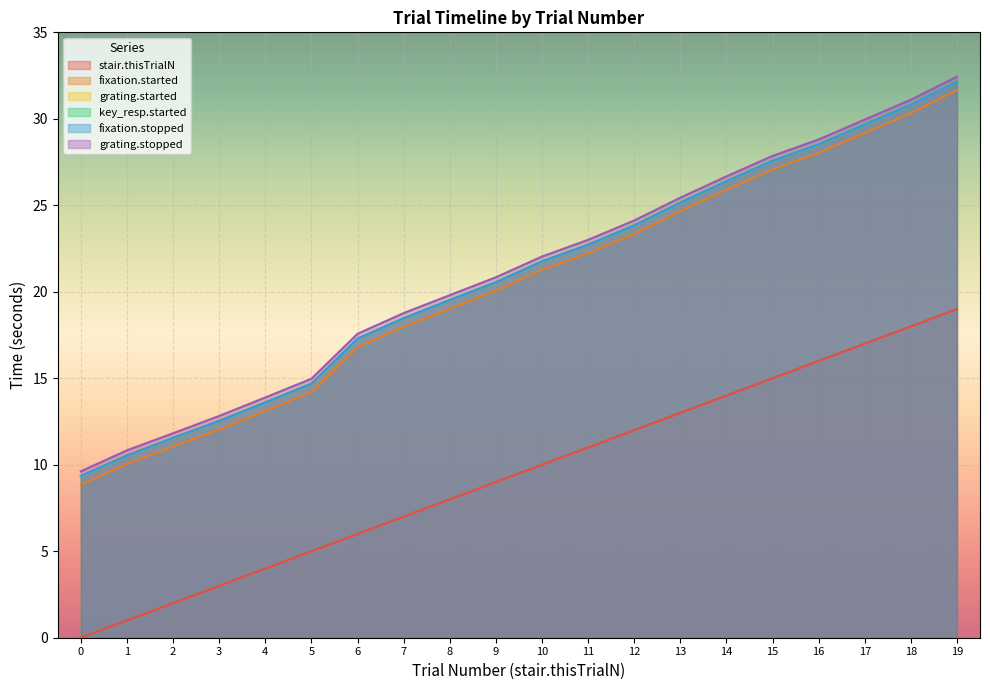

At which label does fixation.started reach its peak?

19